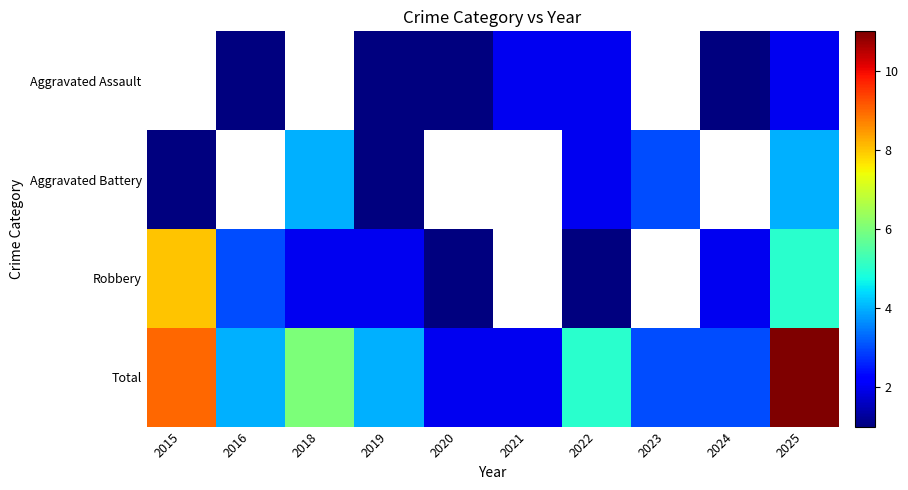

Where is Robbery nearest to the value 4?

2016